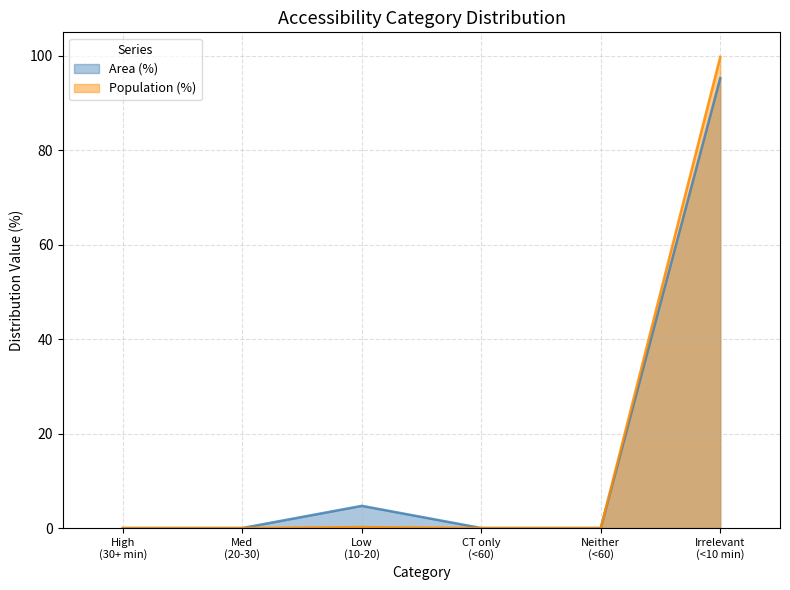

At which category is the sum across all series the highest?

Irrelevant
(<10 min)